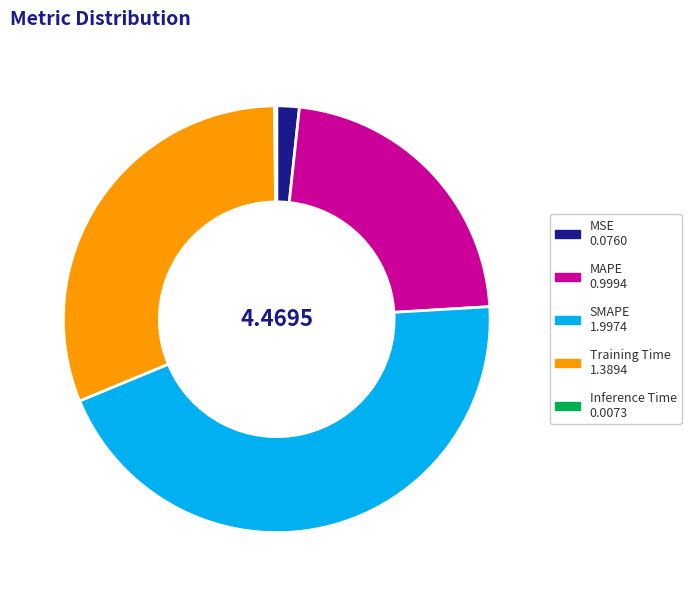

Is there a majority slice in this chart?

No